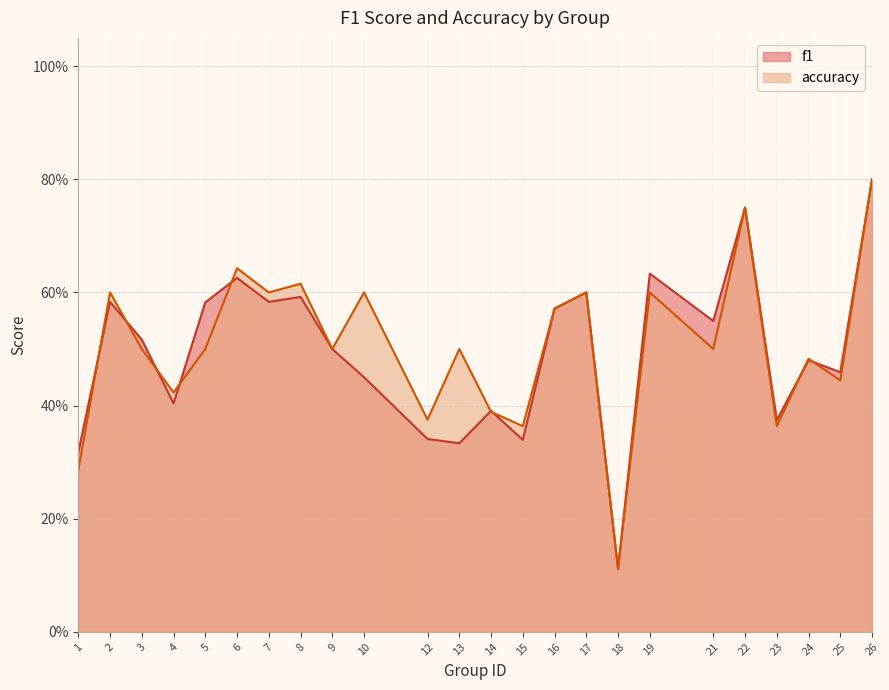

What is the highest value of the f1 series?

0.8